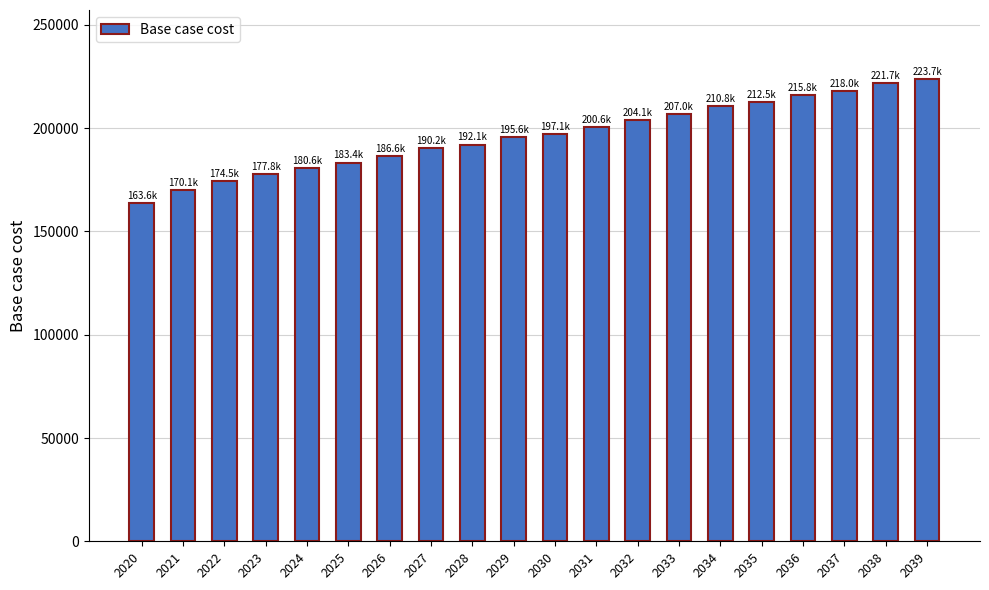

Reading right to left, extract all data points from this chart.

2039=223686.3	2038=221742.9	2037=218023.9	2036=215849.4	2035=212482.5	2034=210819.9	2033=207009.3	2032=204095.2	2031=200628.5	2030=197141.5	2029=195638.6	2028=192116.0	2027=190184.8	2026=186558.4	2025=183393.9	2024=180616.1	2023=177781.4	2022=174541.6	2021=170108.3	2020=163612.5